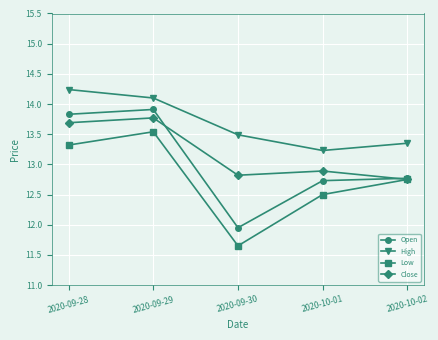

Where does the Open series first go above 12?

2020-09-28